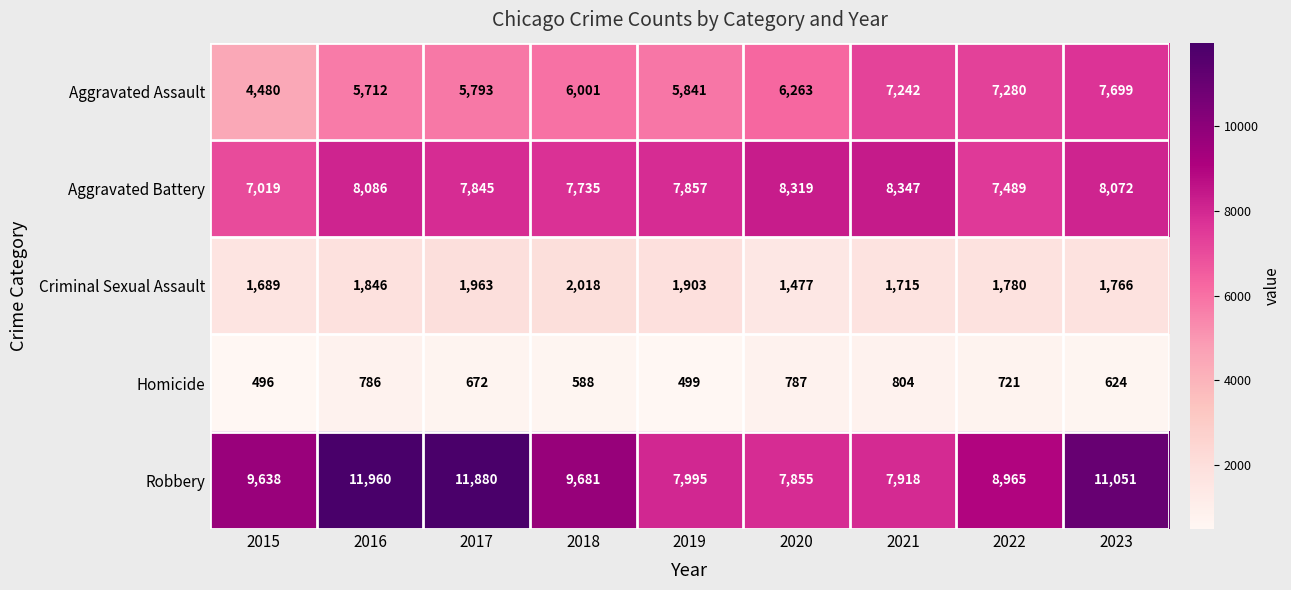

At 2018, list the series in order from largest to smallest.

Robbery, Aggravated Battery, Aggravated Assault, Criminal Sexual Assault, Homicide